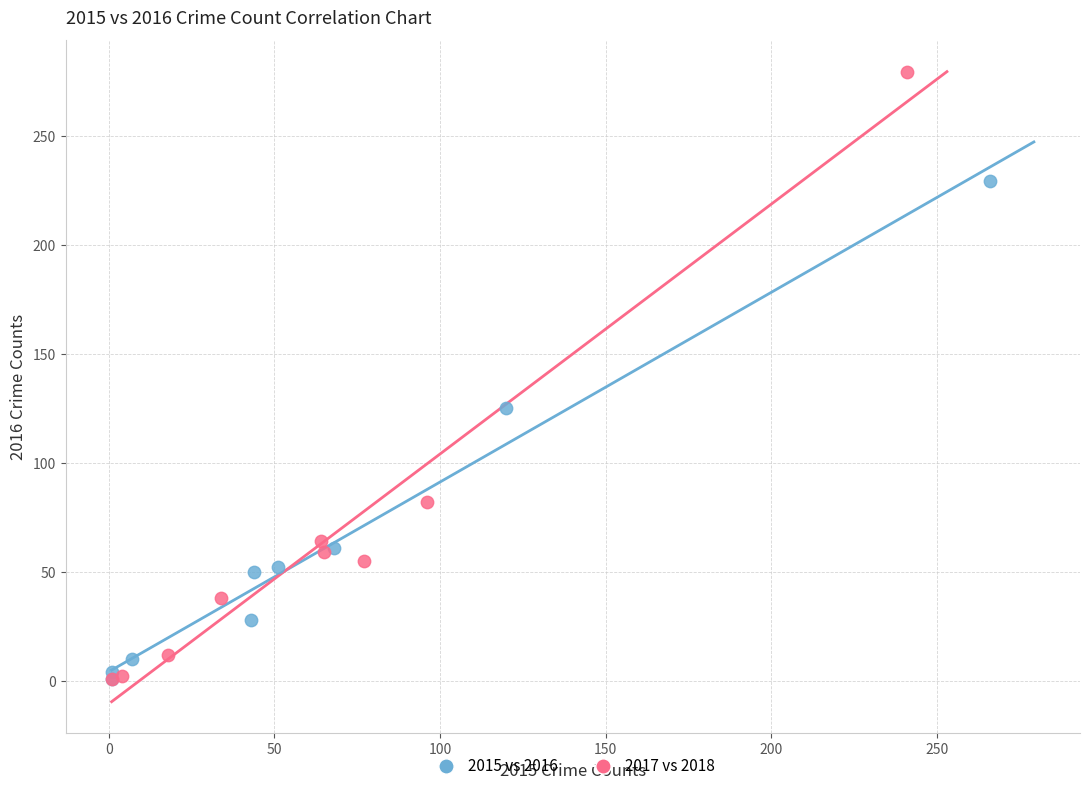

What are all the series names shown in the legend?

2015 vs 2016, 2017 vs 2018